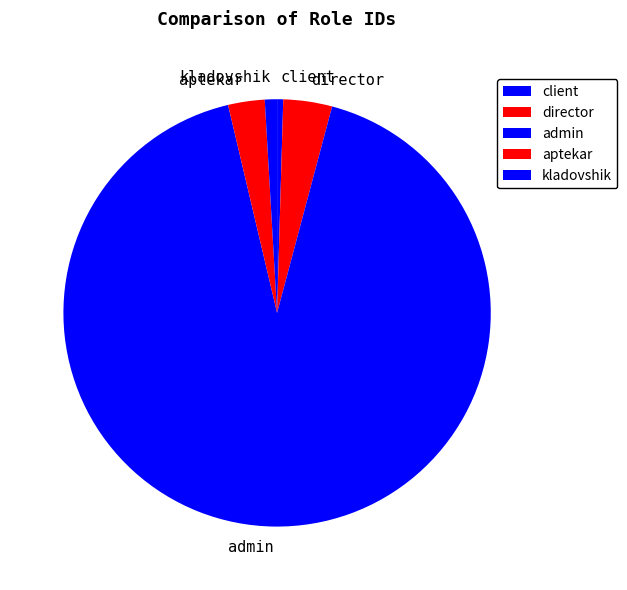

Which category has the biggest portion of the pie?

admin